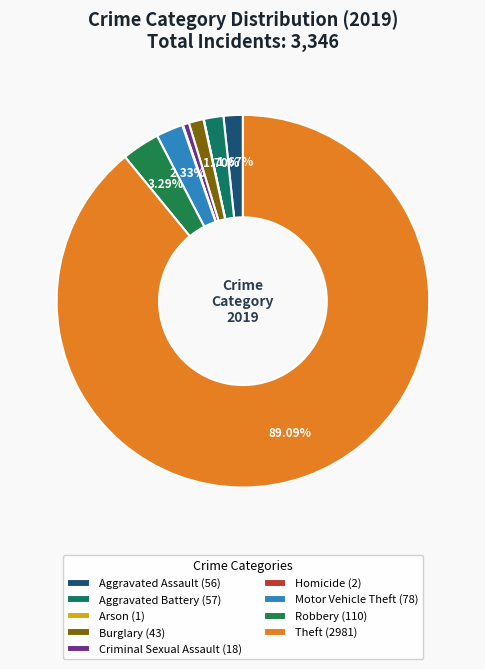

Is it true that Robbery is 3% of the pie?

True